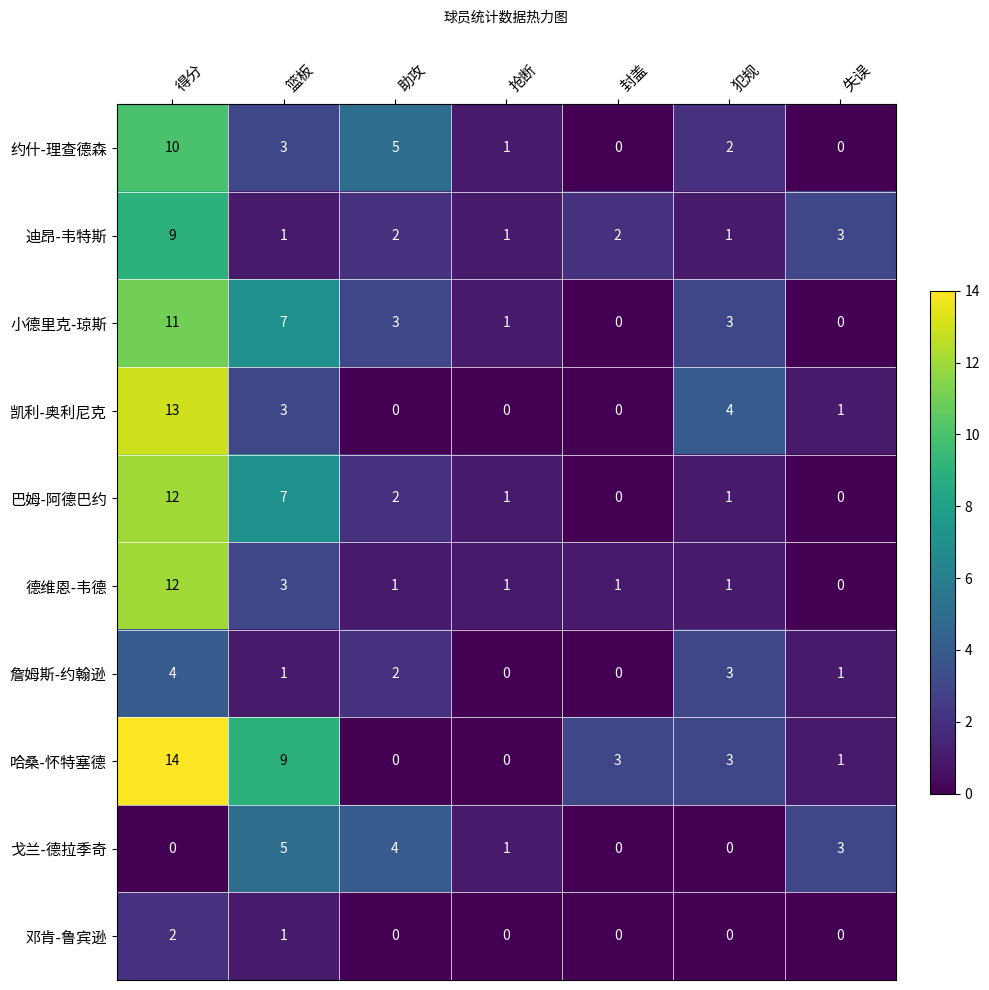

Count the 约什-理查德森 values in the range 0 to 5.

6